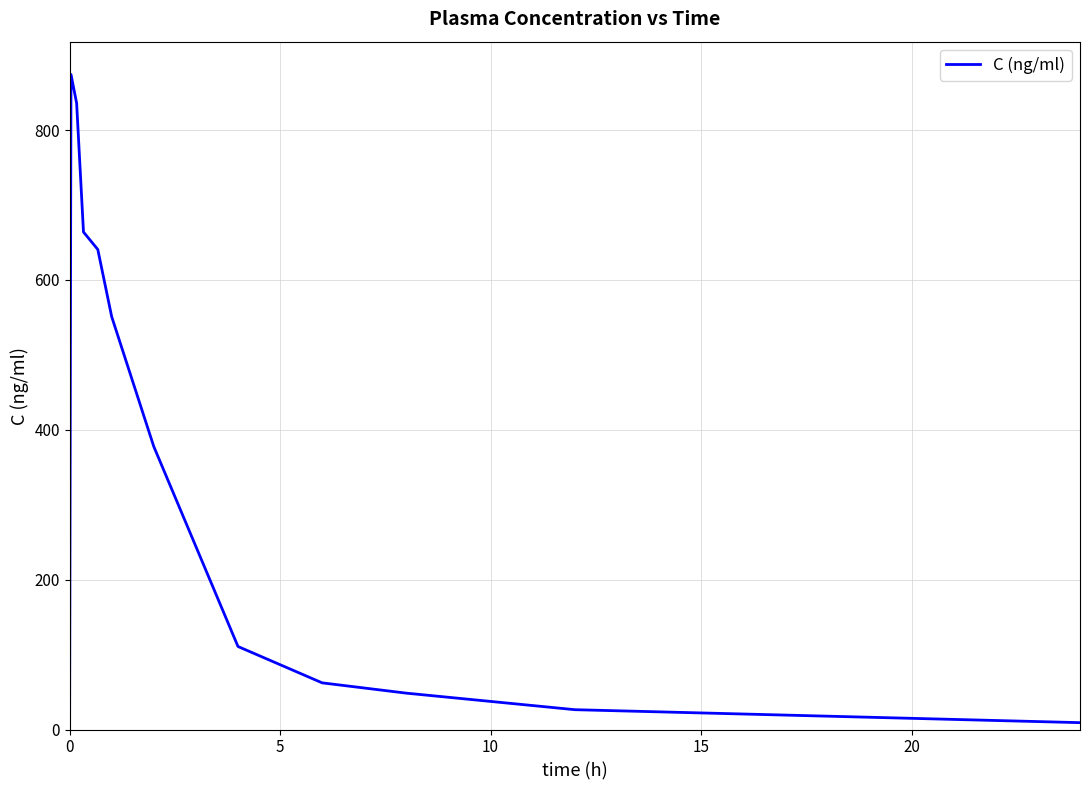

What is the greatest value displayed?

874.3